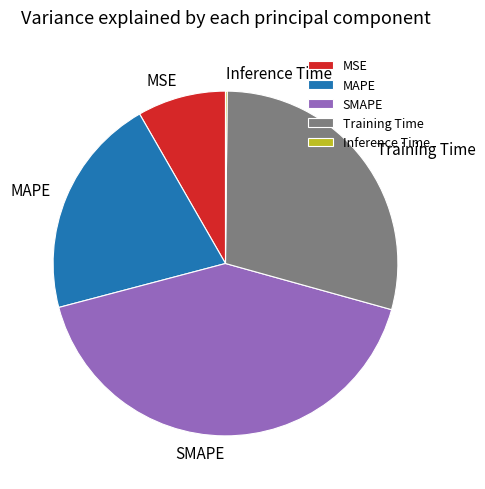

Is there a majority slice in this chart?

No